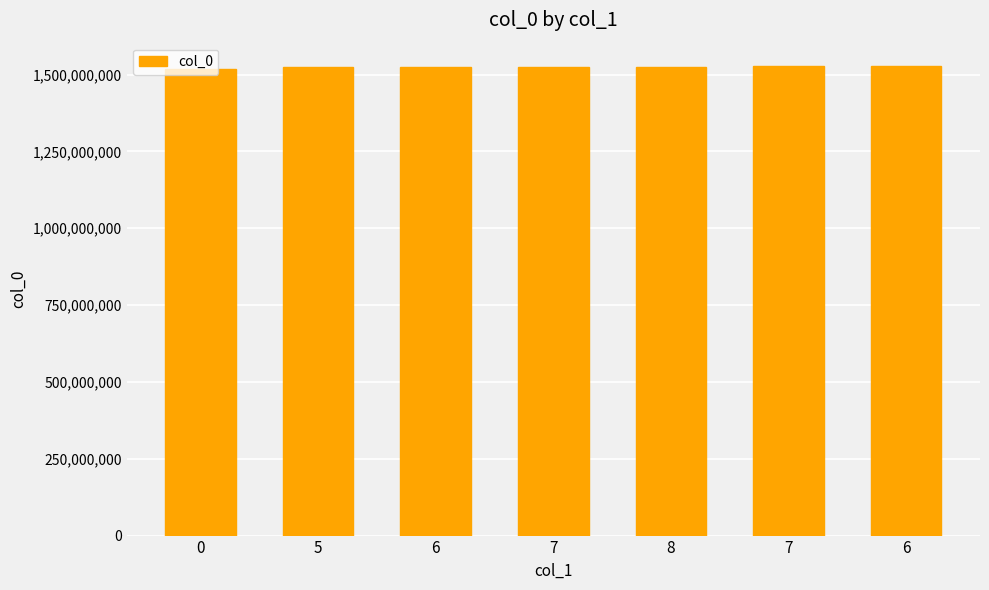

At which category does the chart reach its peak across all series?

6